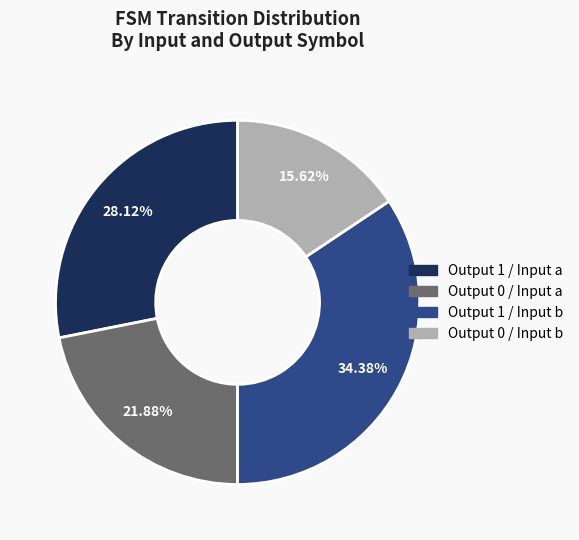

Is there a majority slice in this chart?

No